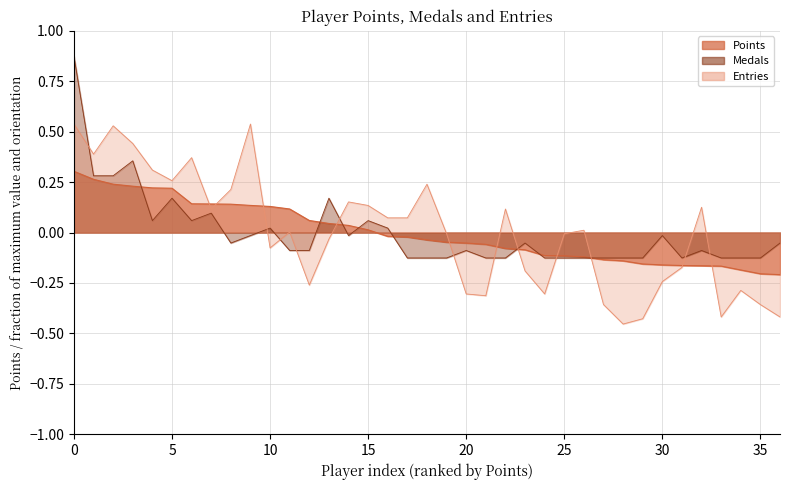

Which series changed the most between 12 and 21?

Points